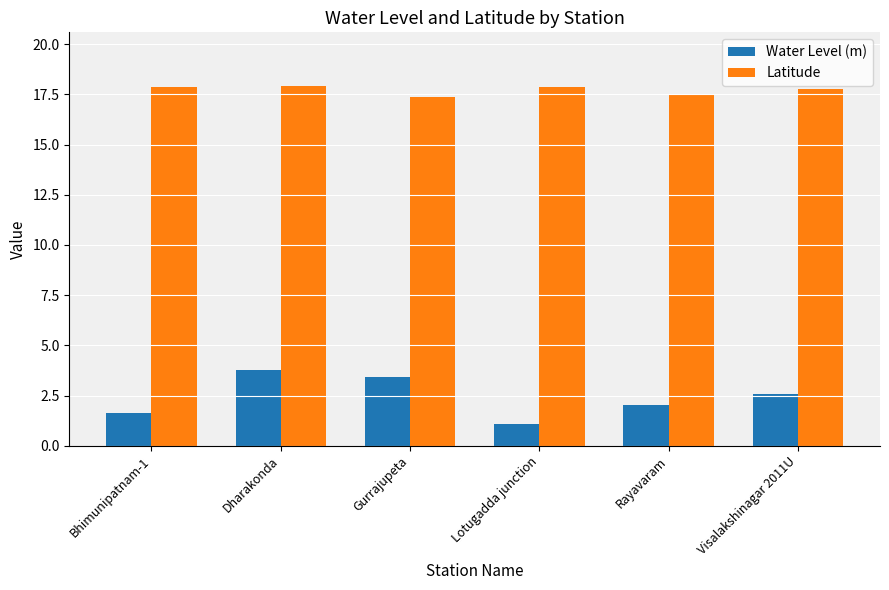

The Water Level (m) series shows 2.0 at Rayavaram. True or false?

True